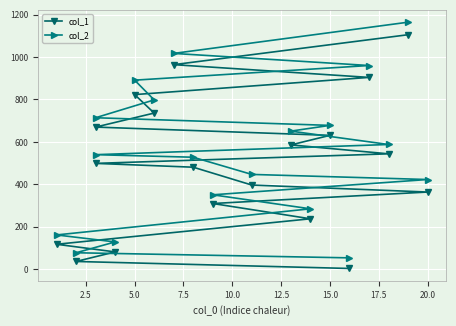

What is the average value of the col_1 series?

500